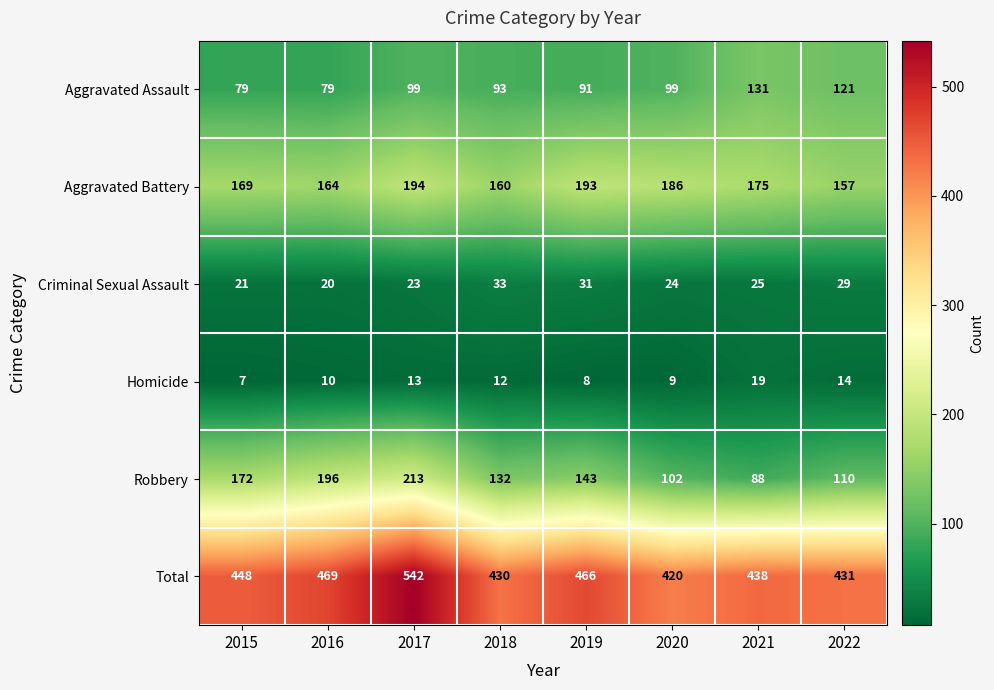

Count the number of data series in this chart.

6